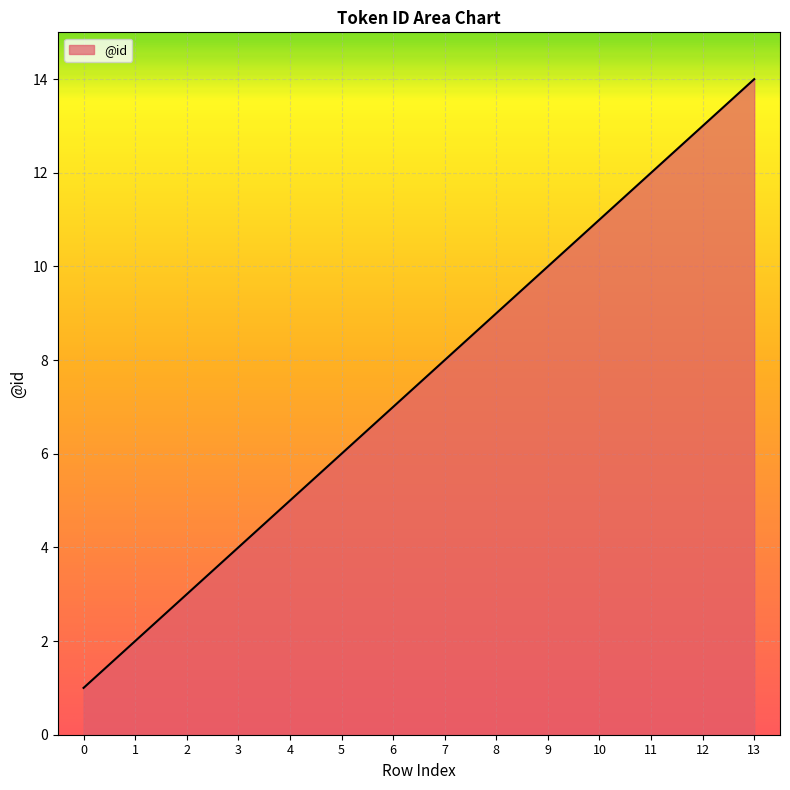

What is the sum of all values?

105